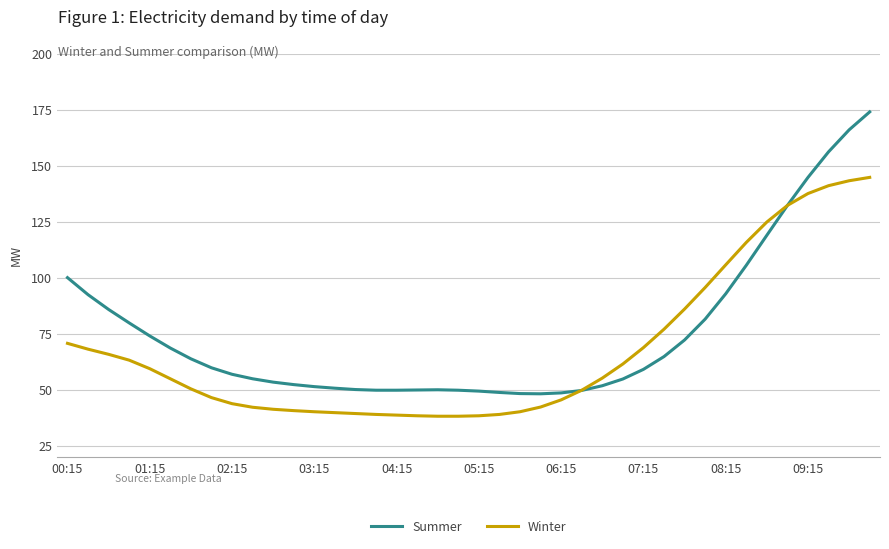

Which series has the largest range (max minus min)?

Summer